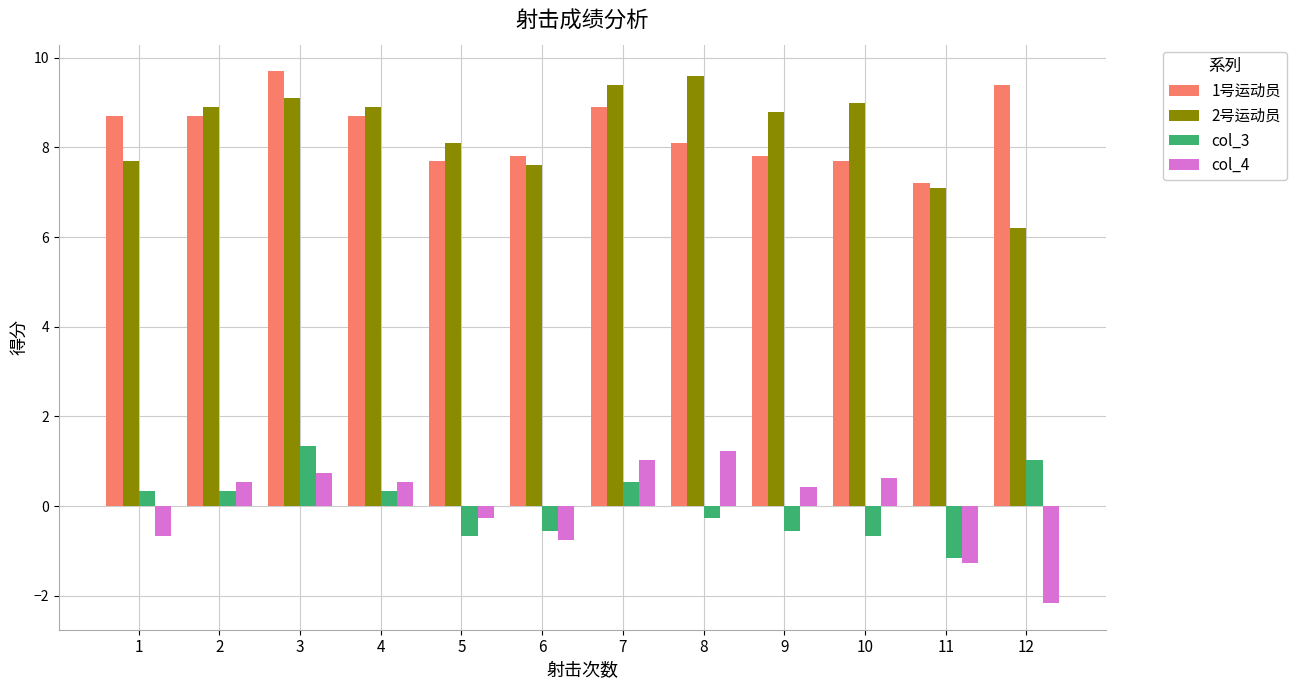

What is the maximum value for col_3?

1.3